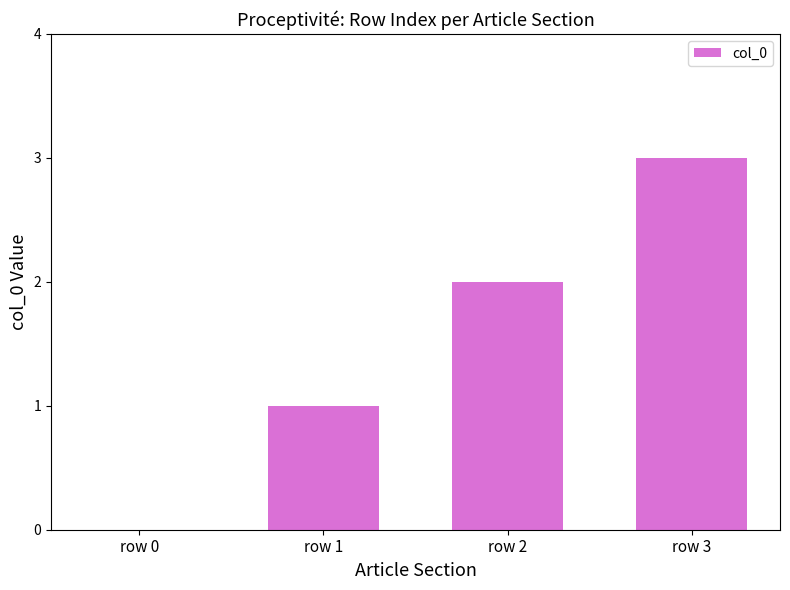

What is the greatest value displayed?

3